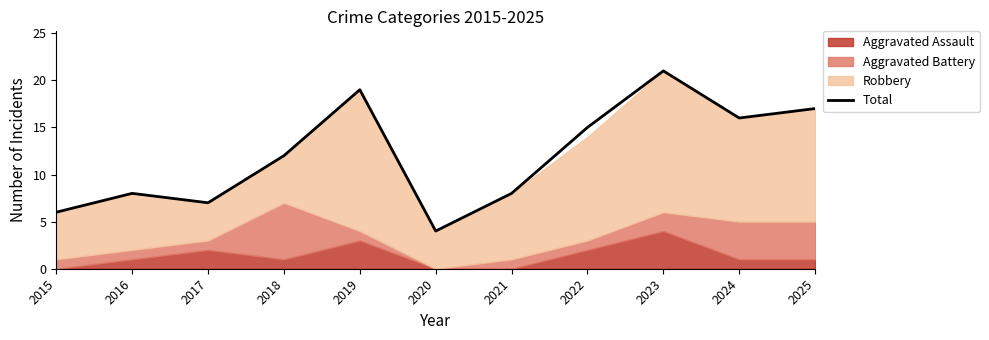

Rank the categories by value from lowest to highest.

2020, 2015, 2017, 2016, 2021, 2018, 2022, 2024, 2025, 2019, 2023